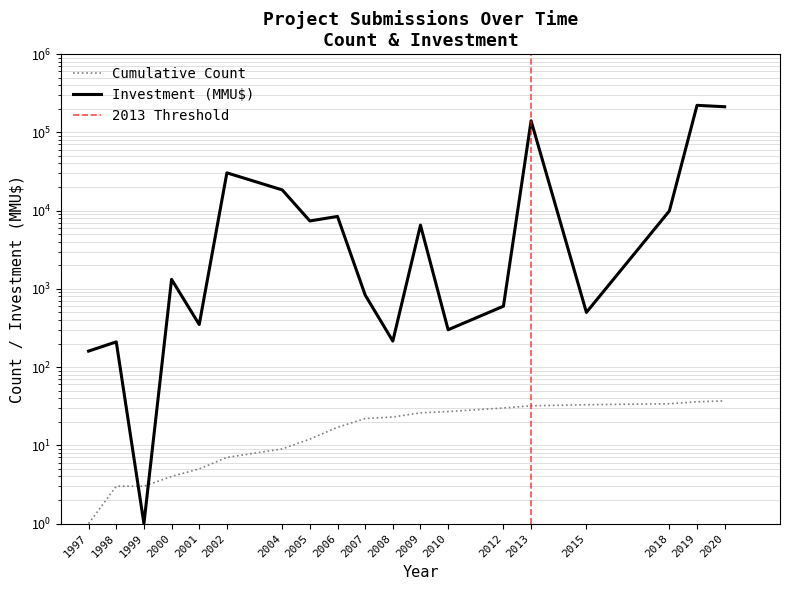

Does the chart display data point markers on the line(s)?

No